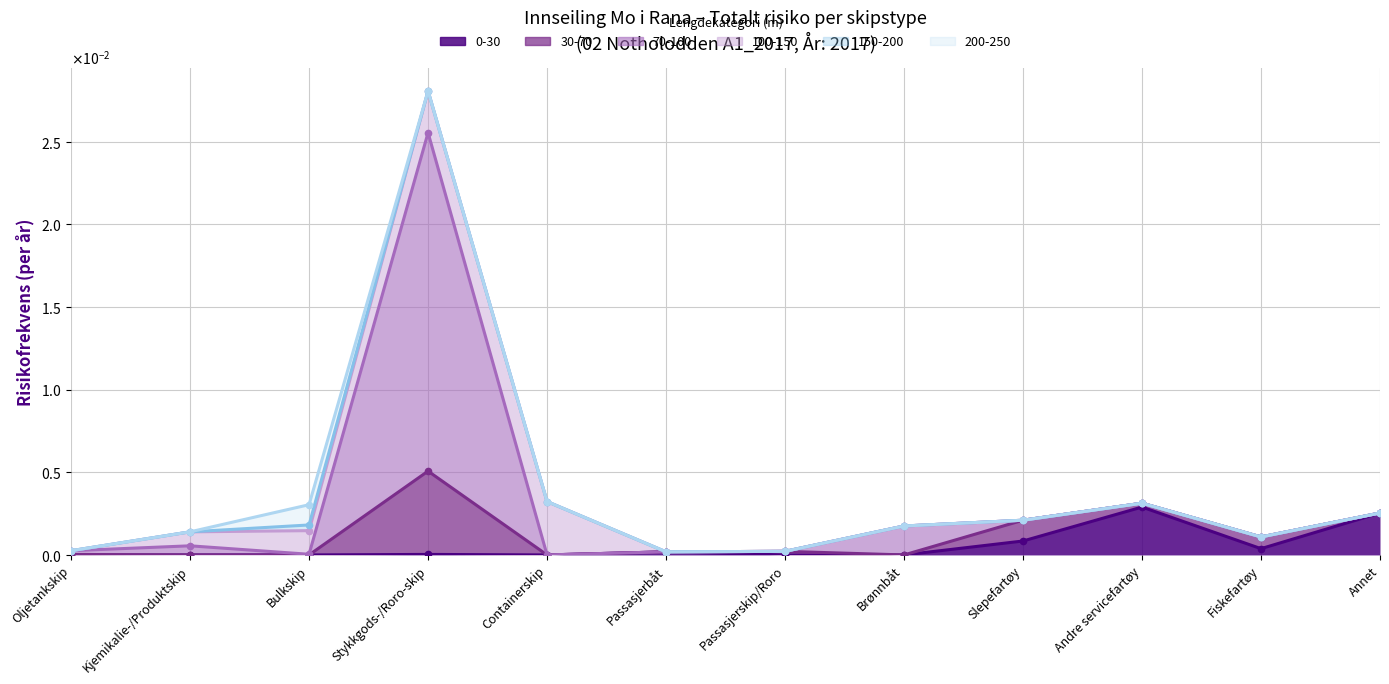

At which category is the sum across all series the highest?

Stykkgods-/Roro-skip